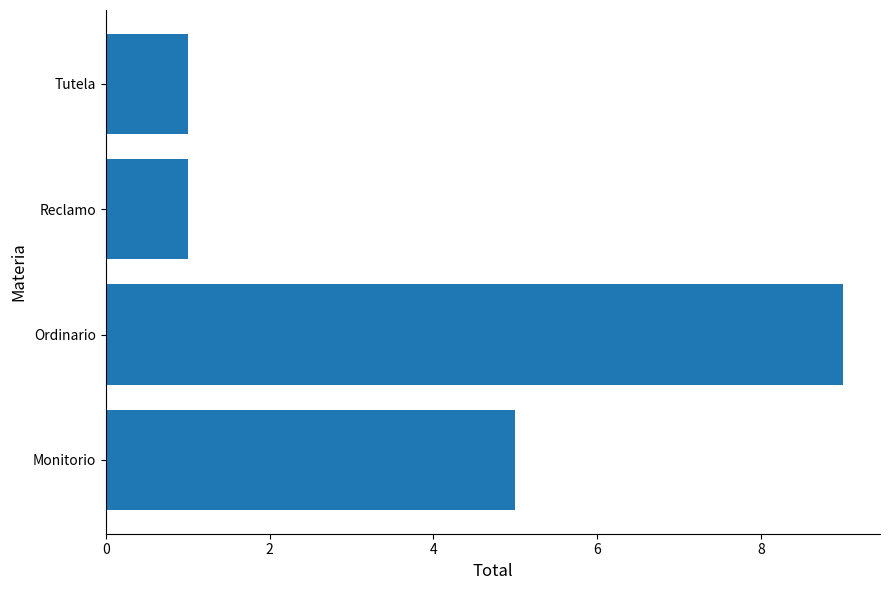

The value at Ordinario is 5. True or false?

False